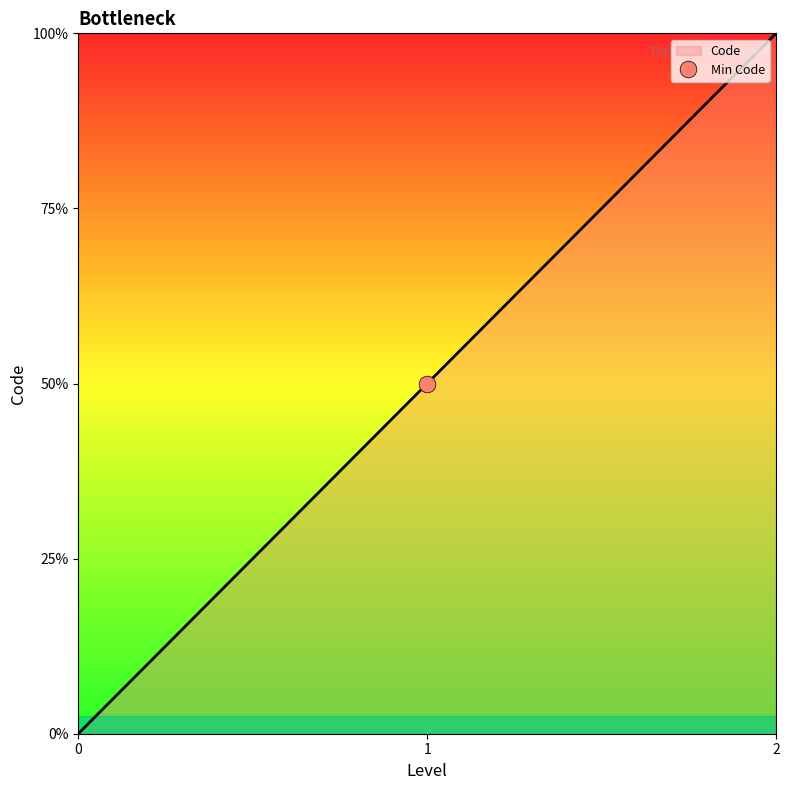

Count the values in the range 0 to 2.

3